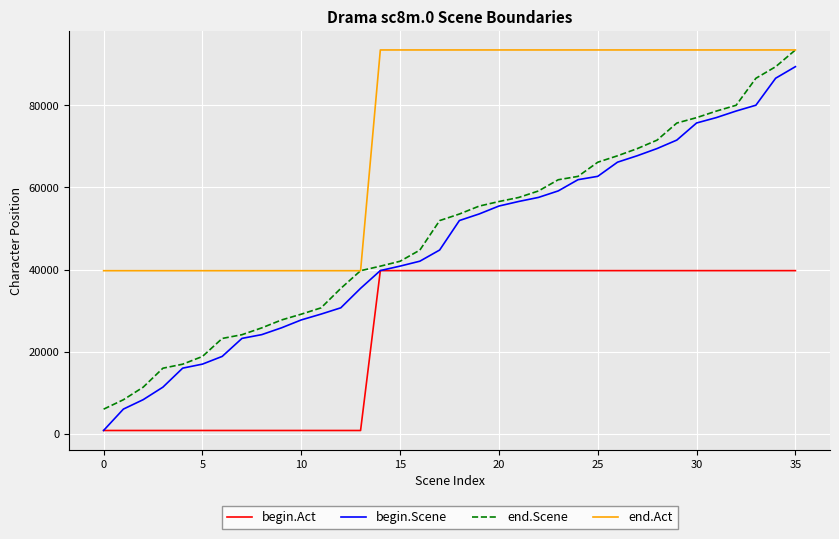

Which series has the widest spread of values?

begin.Scene